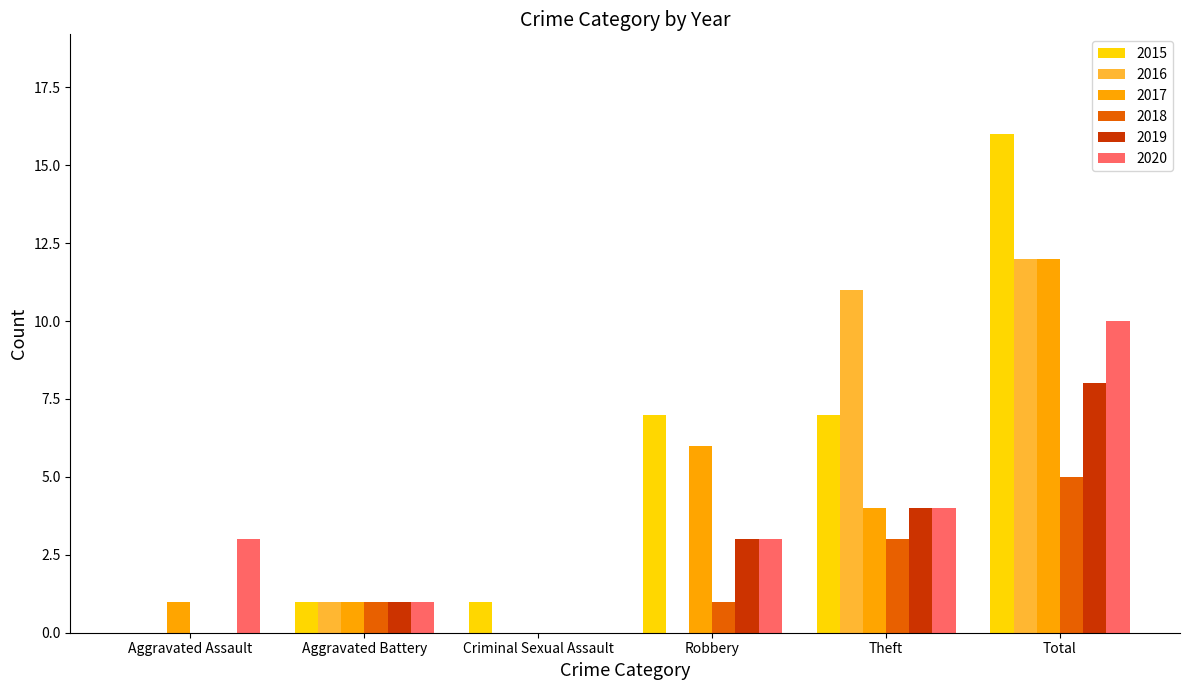

Does the chart contain stacked bars?

No